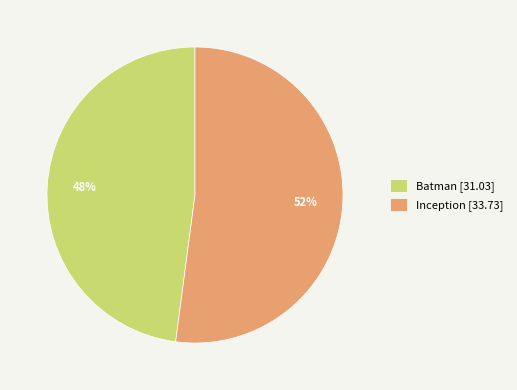

Which slice represents more than half of the pie?

Inception